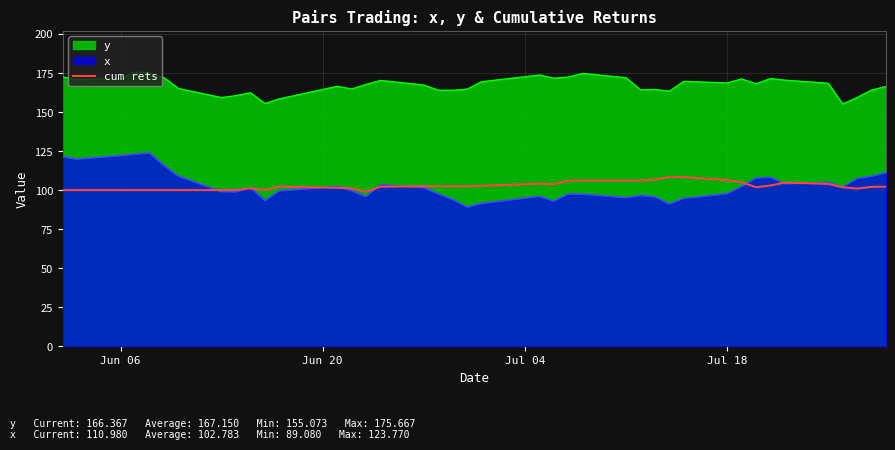

True or false: x and y intersect in this chart.

False